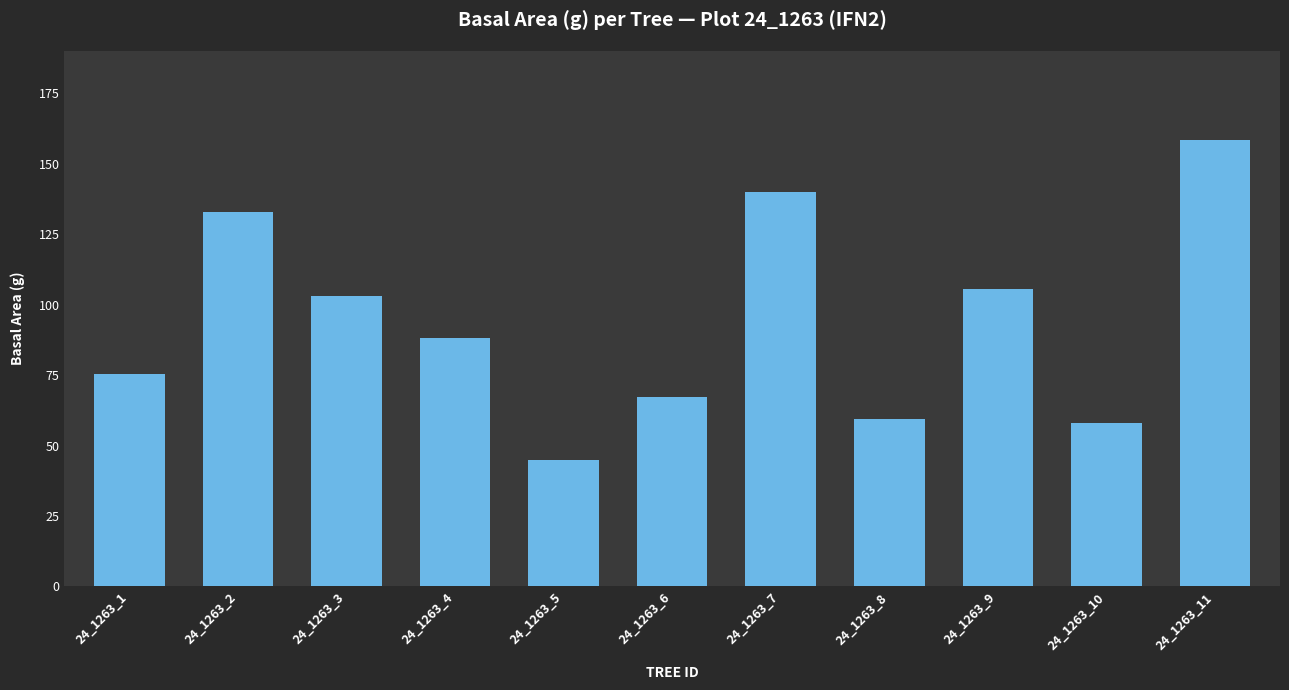

Where does the data first go above 88?

24_1263_2